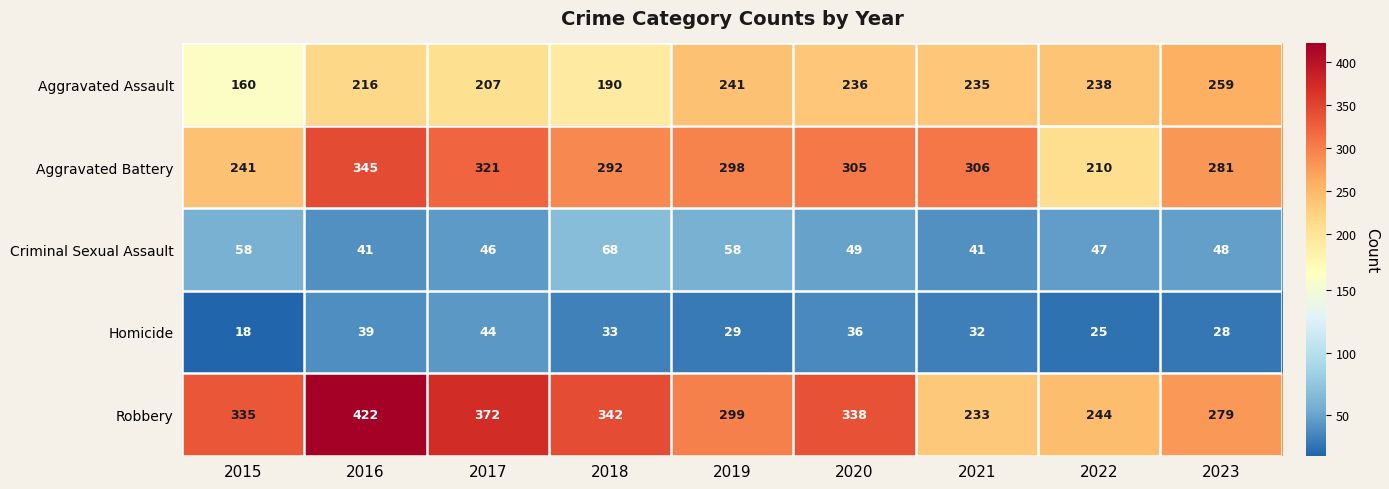

What value does the Criminal Sexual Assault series have at 2019, to the nearest 10?

60